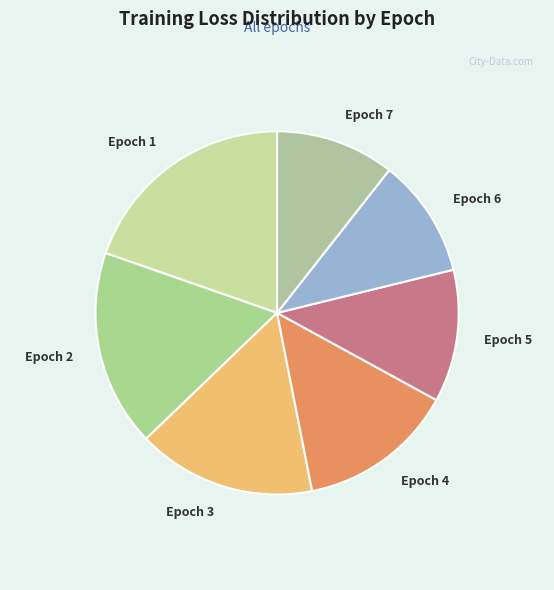

Count the number of slices in the pie.

7